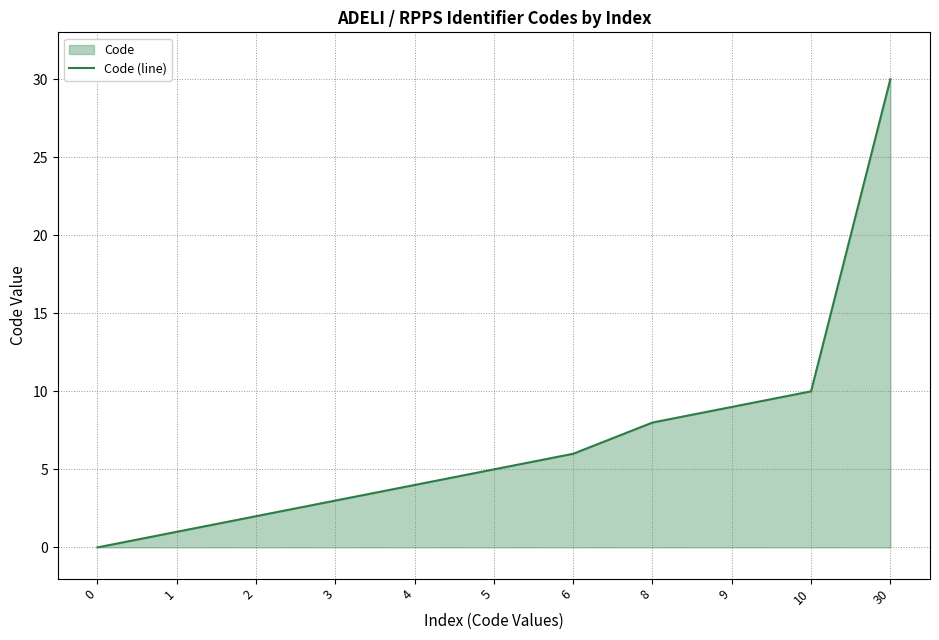

How many lines are shown in the chart?

1